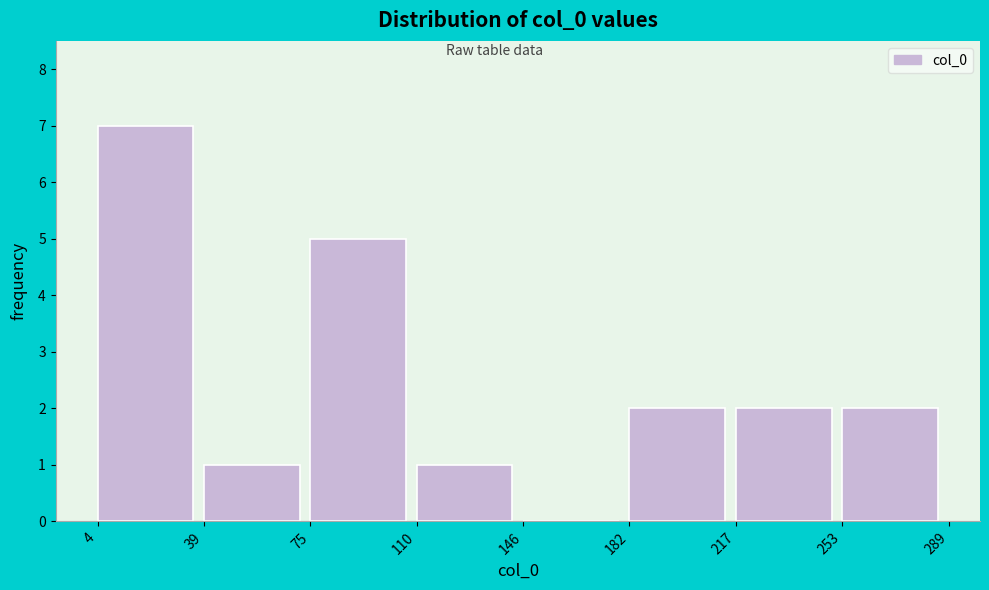

Reading left to right, list every bar in this chart as the range it spans on the x-axis followed by its height. The values are not printed on the chart, so give them approximately, as read against the axis.

4 to 39: 7
39 to 75: 1
75 to 110: 5
110 to 146: 1
146 to 182: 0
182 to 217: 2
217 to 253: 2
253 to 289: 2